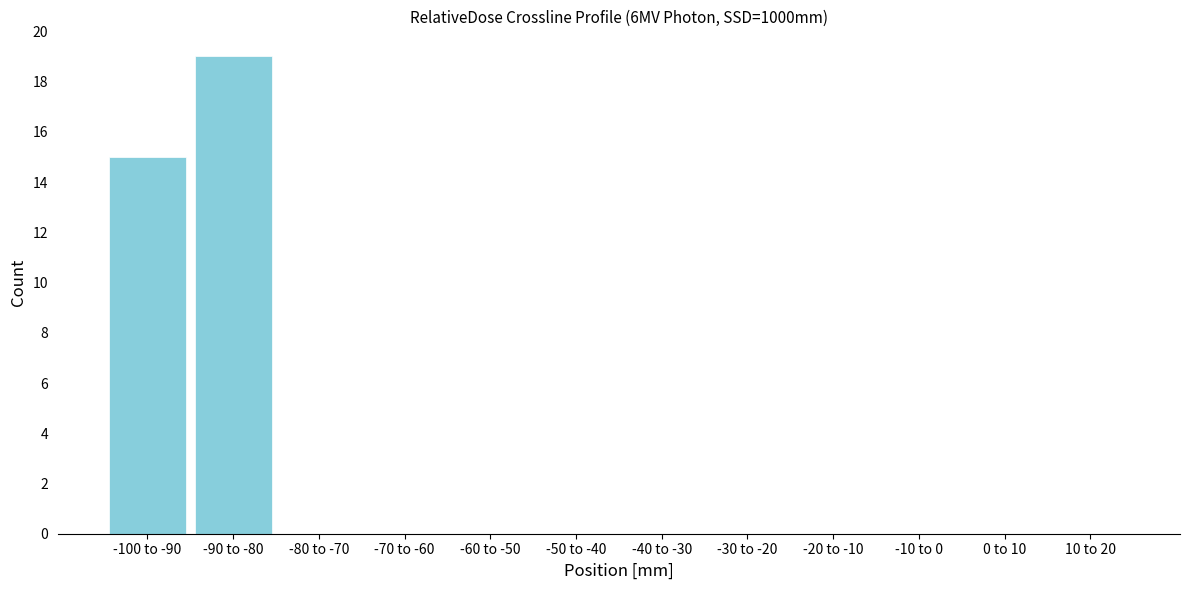

Reading left to right, what are all the values shown in this chart?

-100 to -90=15	-90 to -80=19	-80 to -70=0	-70 to -60=0	-60 to -50=0	-50 to -40=0	-40 to -30=0	-30 to -20=0	-20 to -10=0	-10 to 0=0	0 to 10=0	10 to 20=0